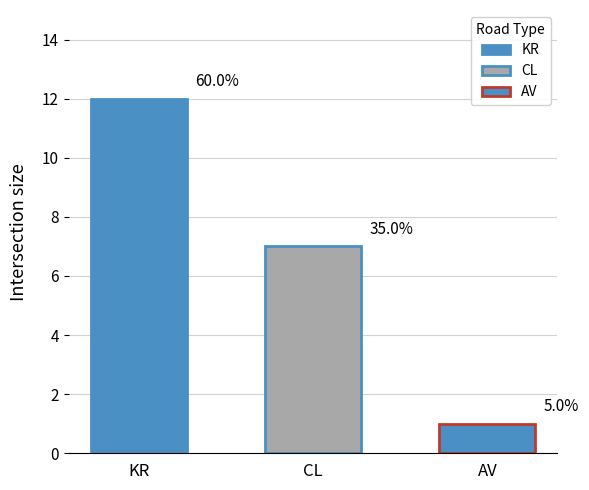

Is it true that the value at KR is 3?

False